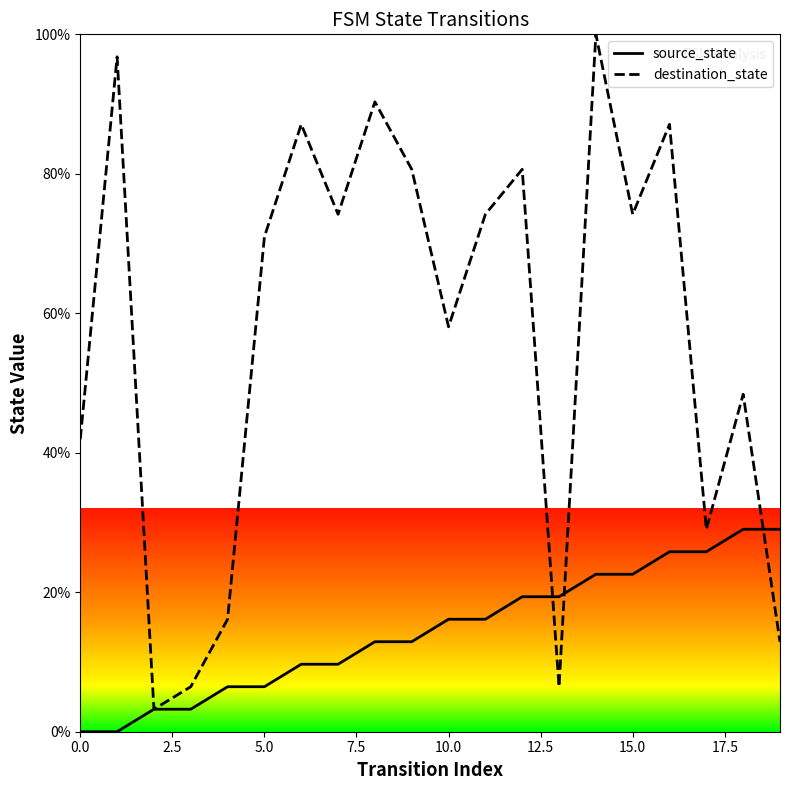

List the series in order of their overall mean, lowest first.

source_state, destination_state